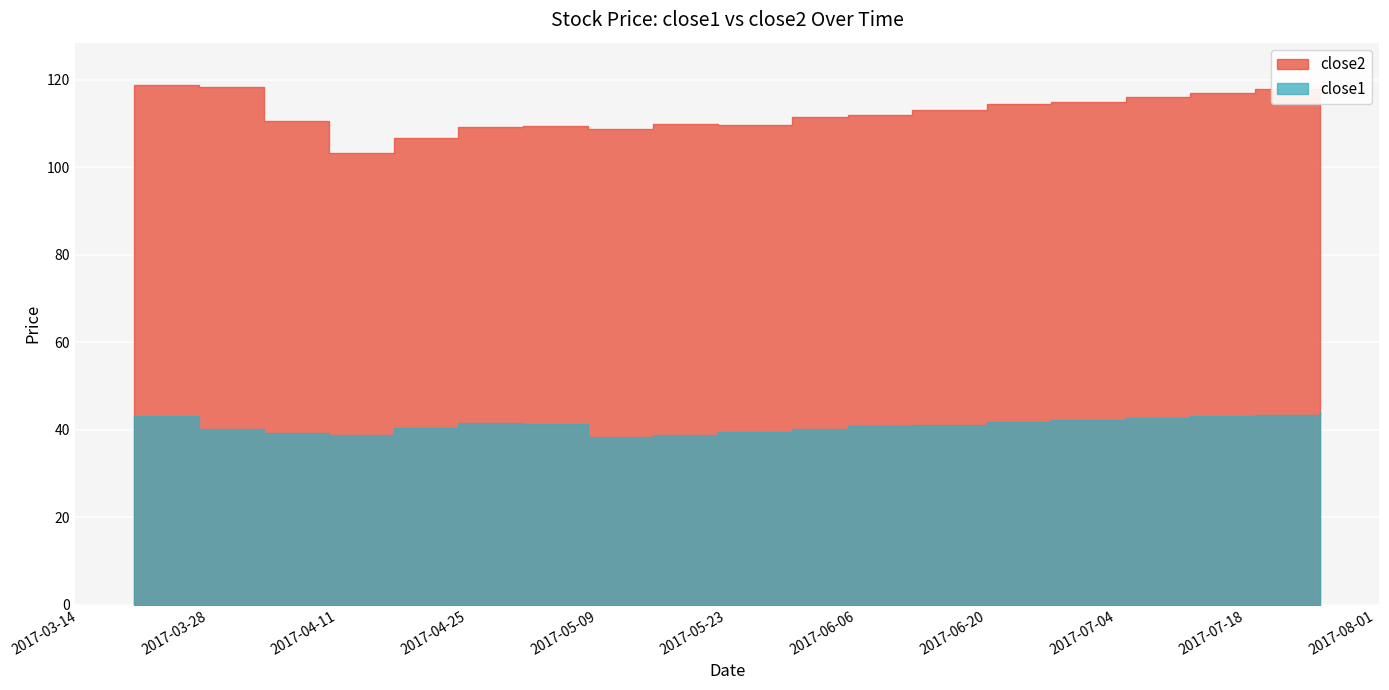

At which label does close2 reach its minimum?

2017-04-10